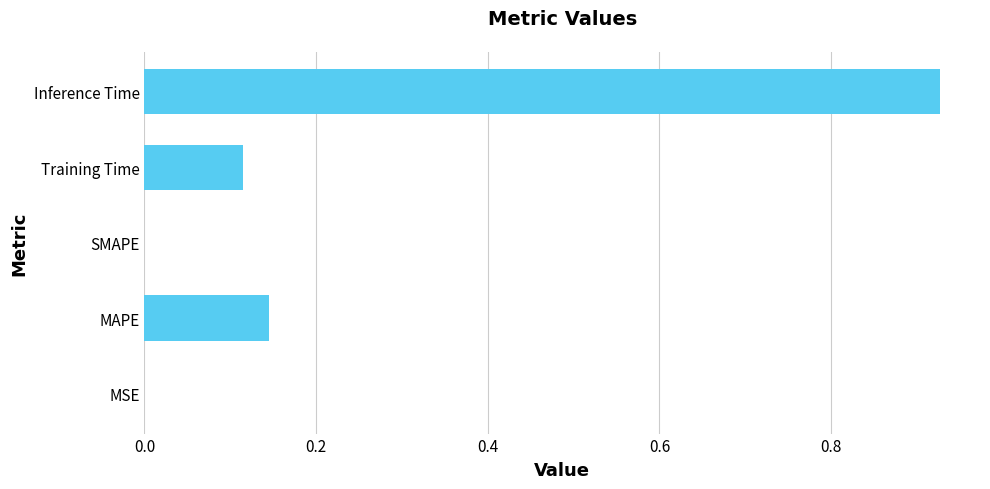

Is it true that the value at SMAPE is 0.0?

True